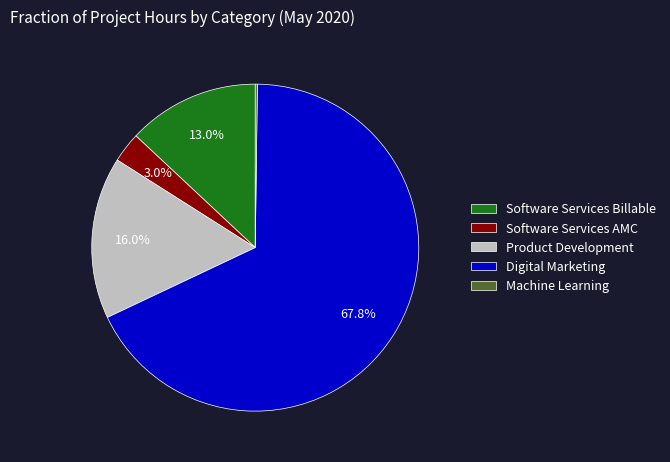

What portion of the pie excludes Software Services AMC?

97.0%